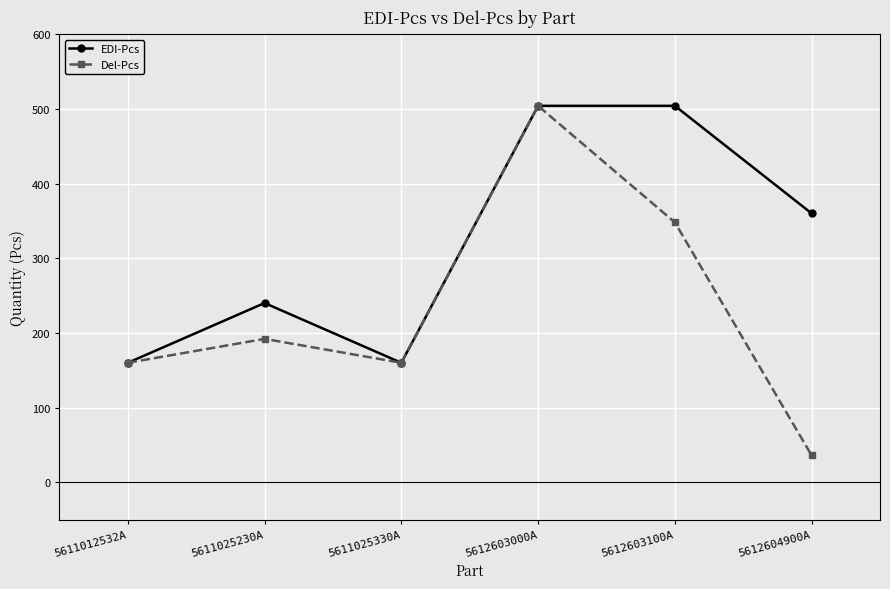

What is the sum of all EDI-Pcs values?

1928